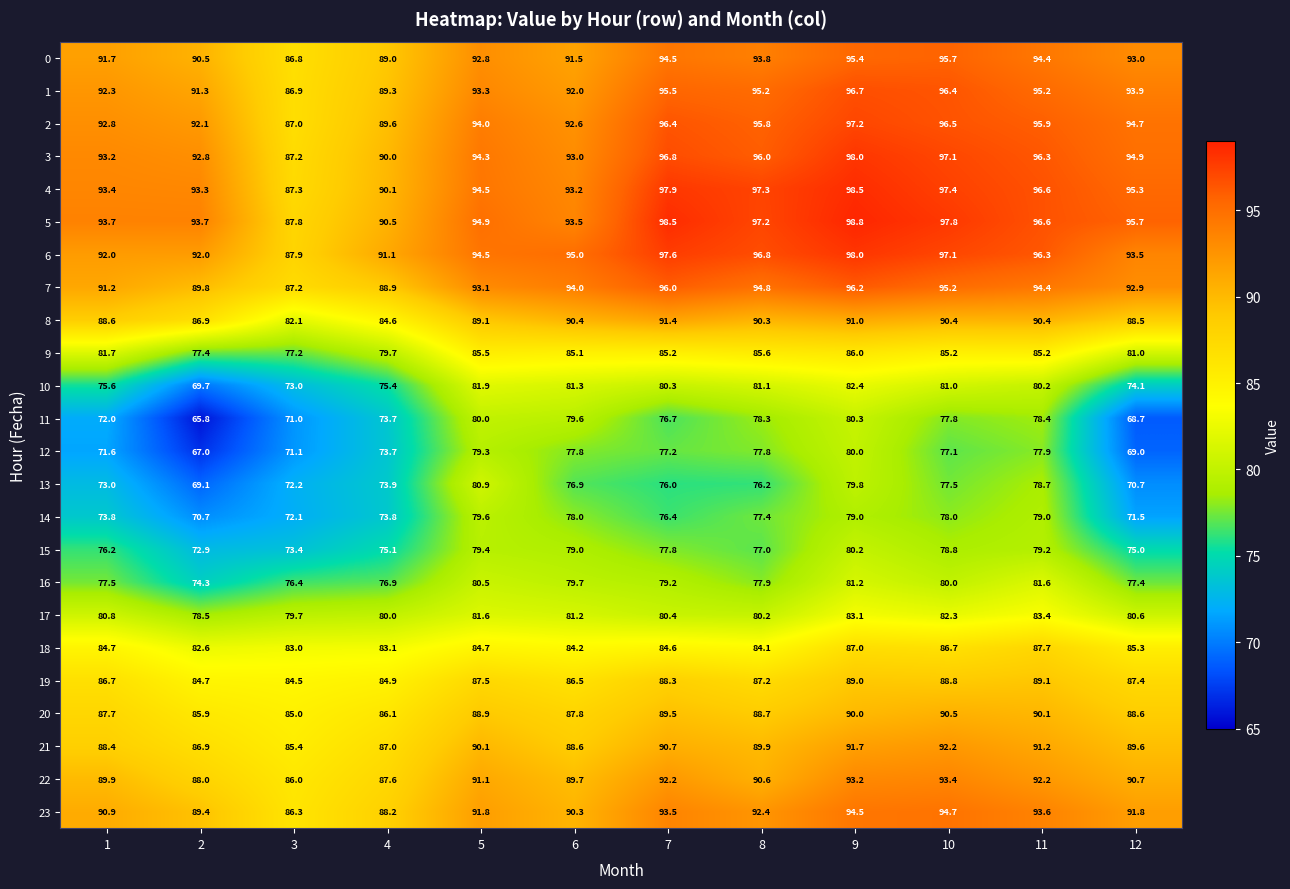

What is the smallest value displayed?

65.8